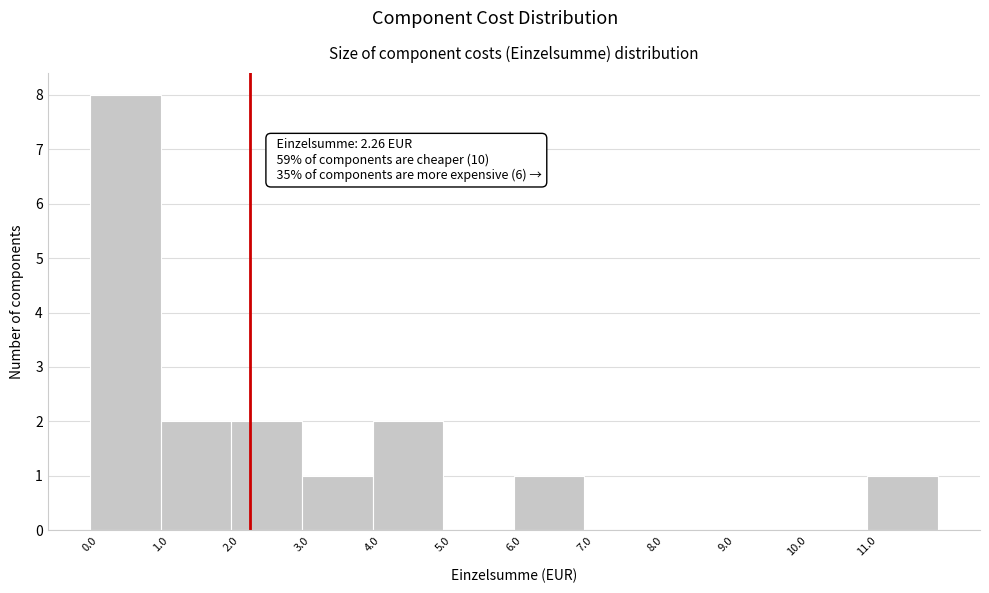

Over which range of the x-axis is the bar tallest?

0 to 1